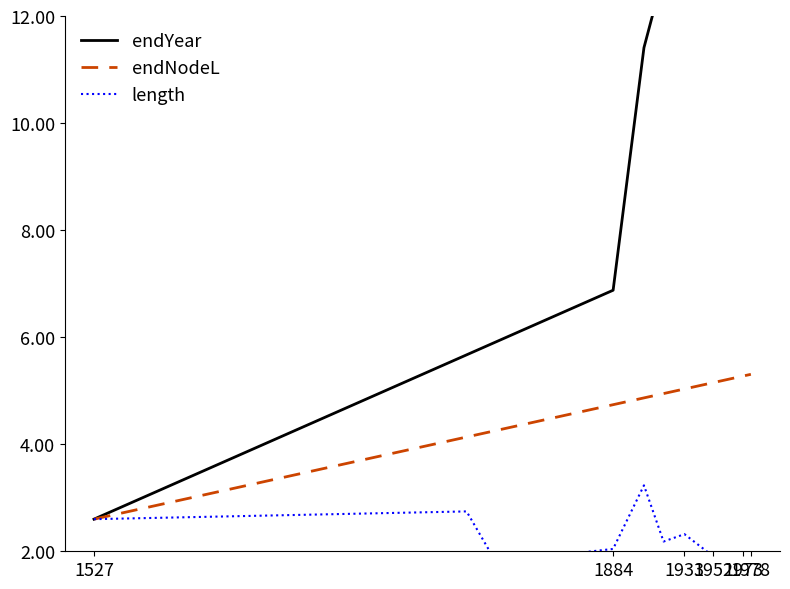

Count the number of categories in the chart.

15